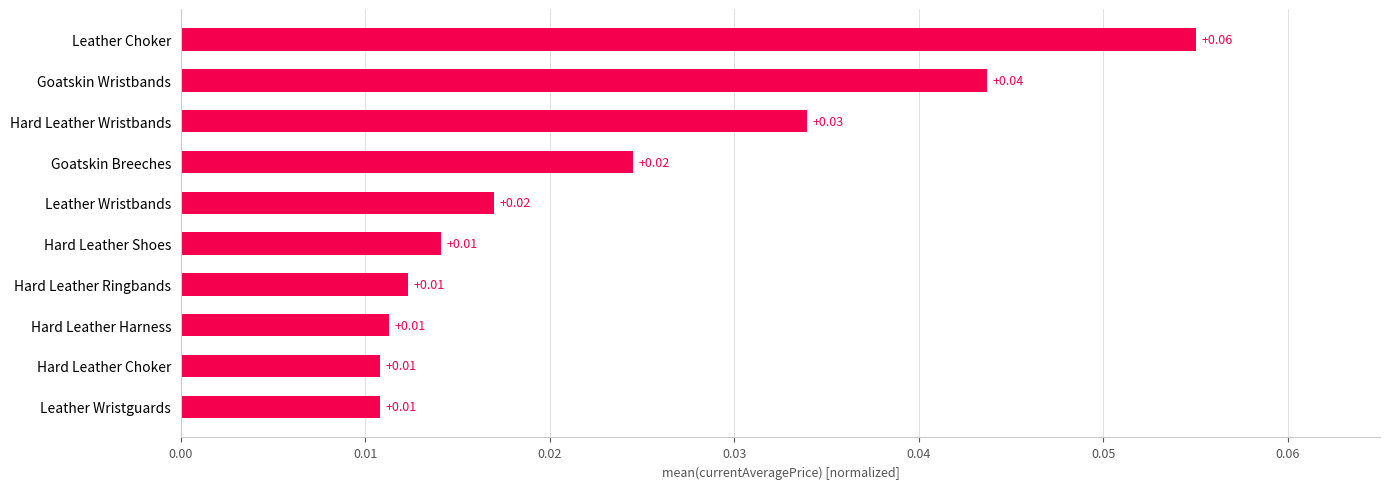

What is the sum of all values?

0.2